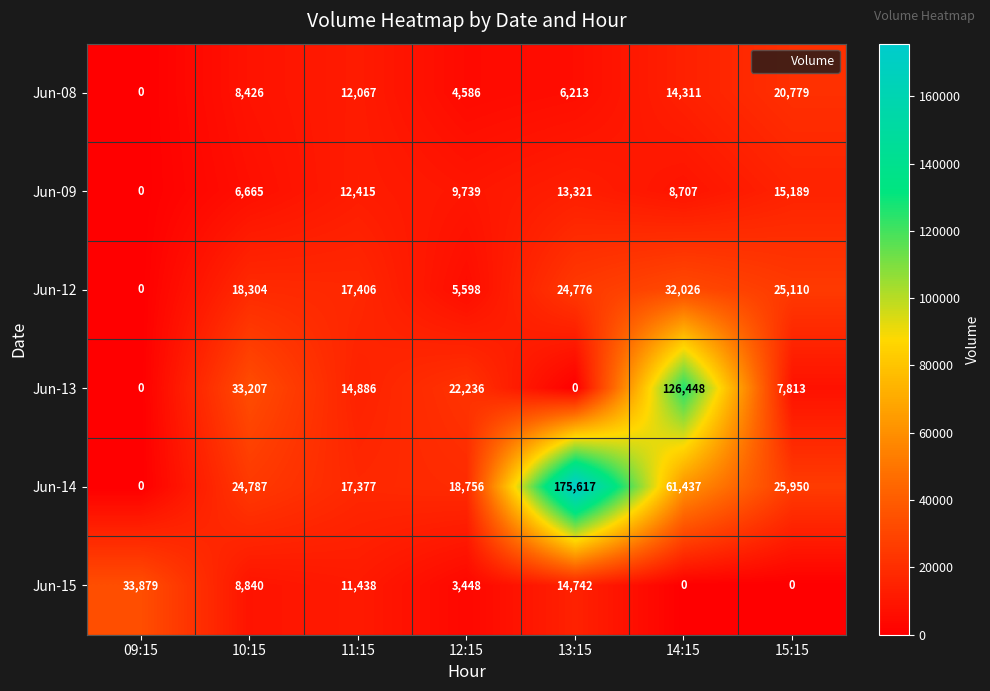

At which label does Jun-13 first exceed 14886?

10:15